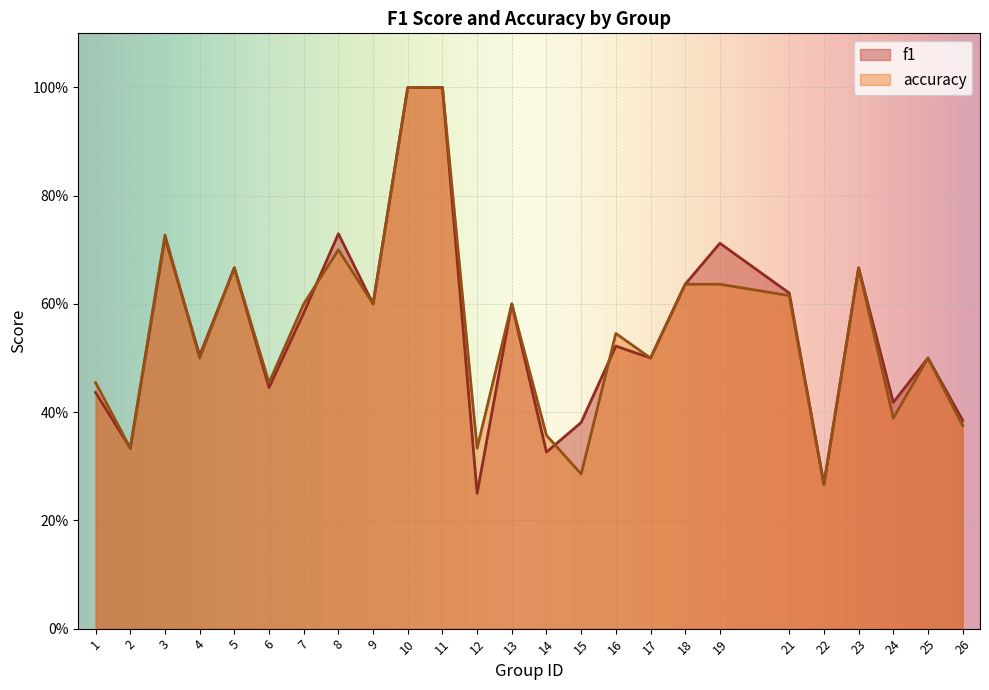

Does the chart display data point markers on the line(s)?

No